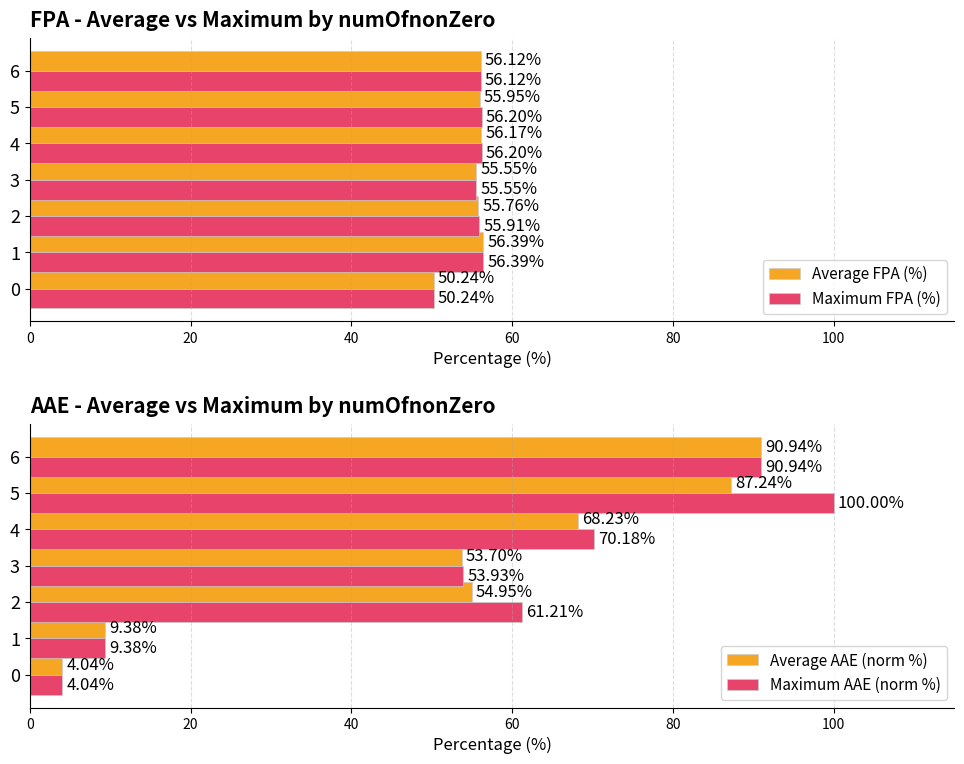

What is the difference between the Average AAE (norm %) values at 4 and 1?

58.8